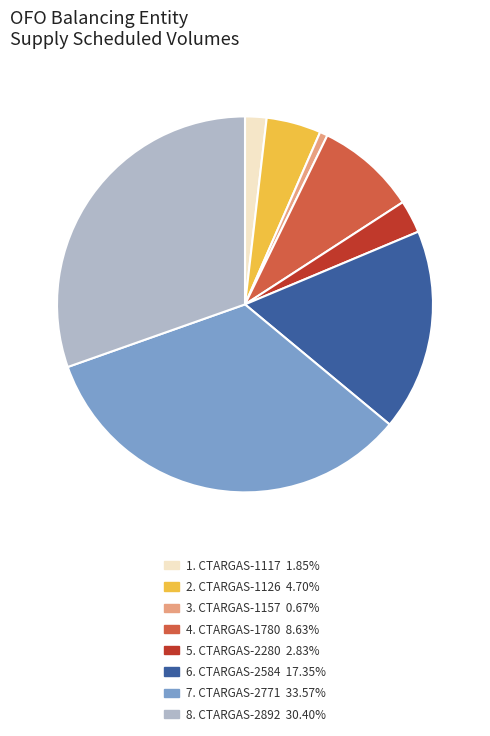

How many slices are in this pie chart?

8